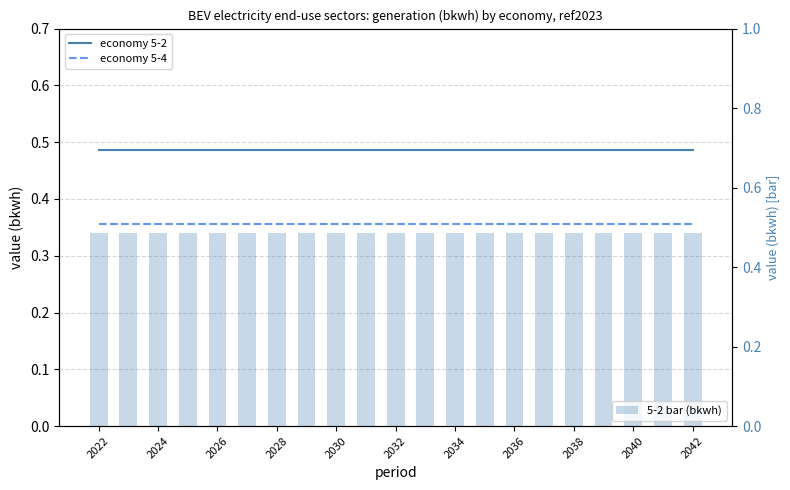

What is the sum of the 5-2 bar (bkwh) values at 2036 and 2022?

1.0